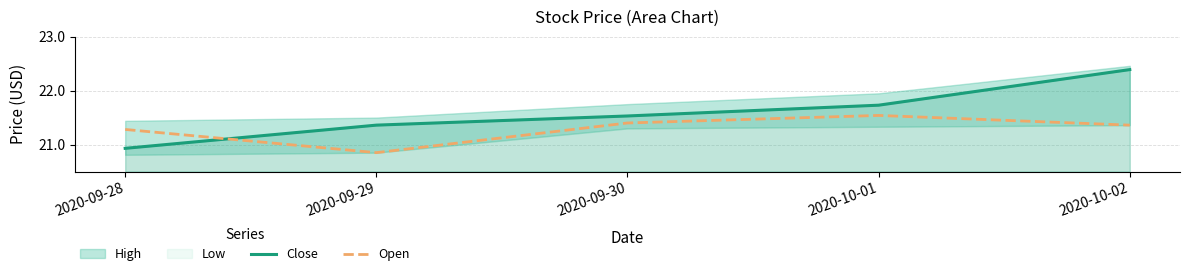

True or false: Close and Open intersect in this chart.

True